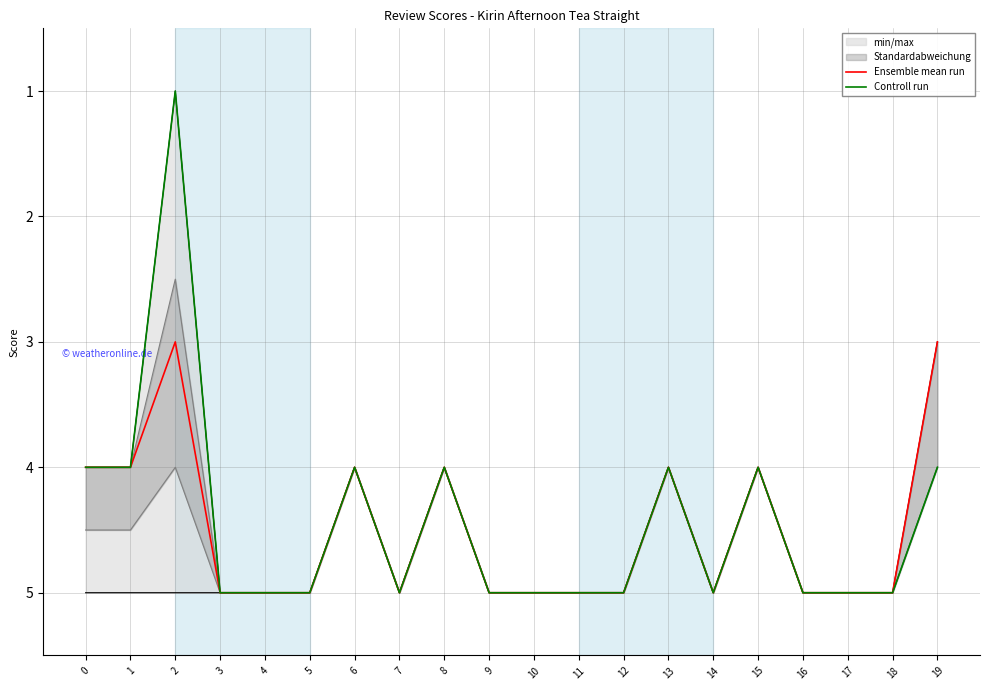

List the series in order of their peak value, highest first.

Ensemble mean run, Controll run